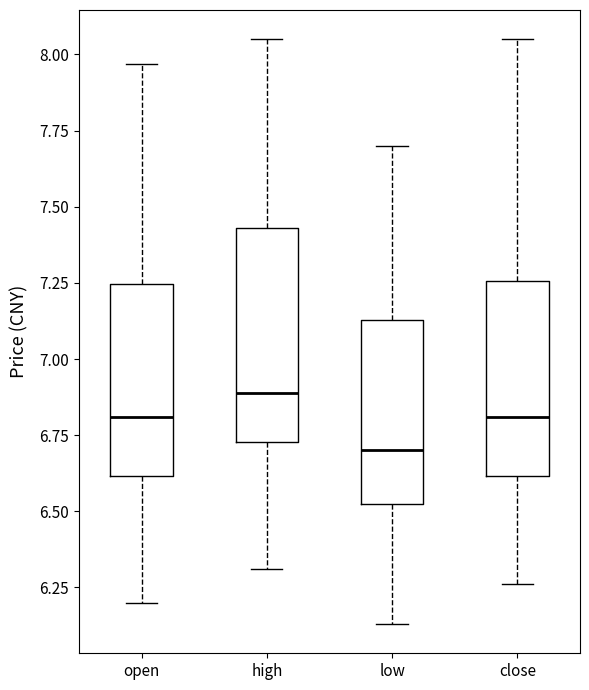

Reading left to right, transcribe this box plot: for each box, give where its median line is, the range the box spans, and where its two whiskers end, as read against the y-axis. The values are not printed on the chart, so give them approximately, as read against the axis.

open: median 6.80, box 6.60 to 7.25, whiskers 6.20 to 7.95
high: median 6.90, box 6.75 to 7.45, whiskers 6.30 to 8.05
low: median 6.70, box 6.55 to 7.15, whiskers 6.15 to 7.70
close: median 6.80, box 6.60 to 7.25, whiskers 6.25 to 8.05